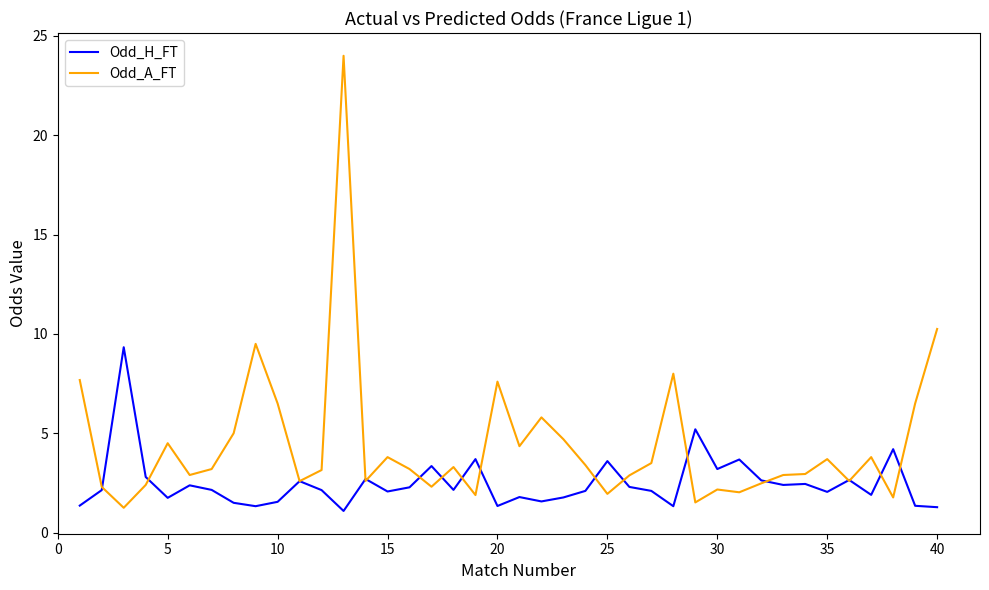

What is the greatest value displayed?

24.0